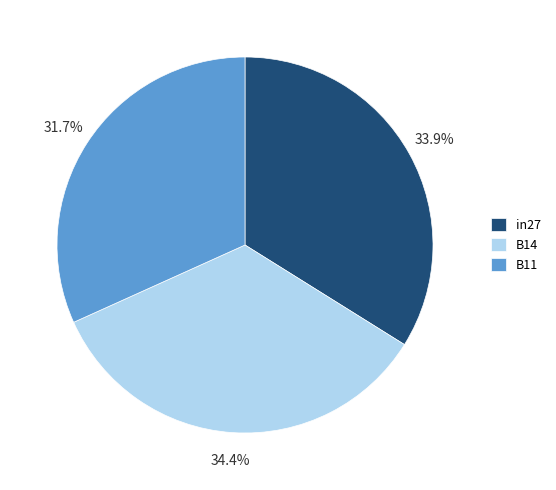

To the nearest percent, what is the difference between the largest and smallest slice percentages?

3%